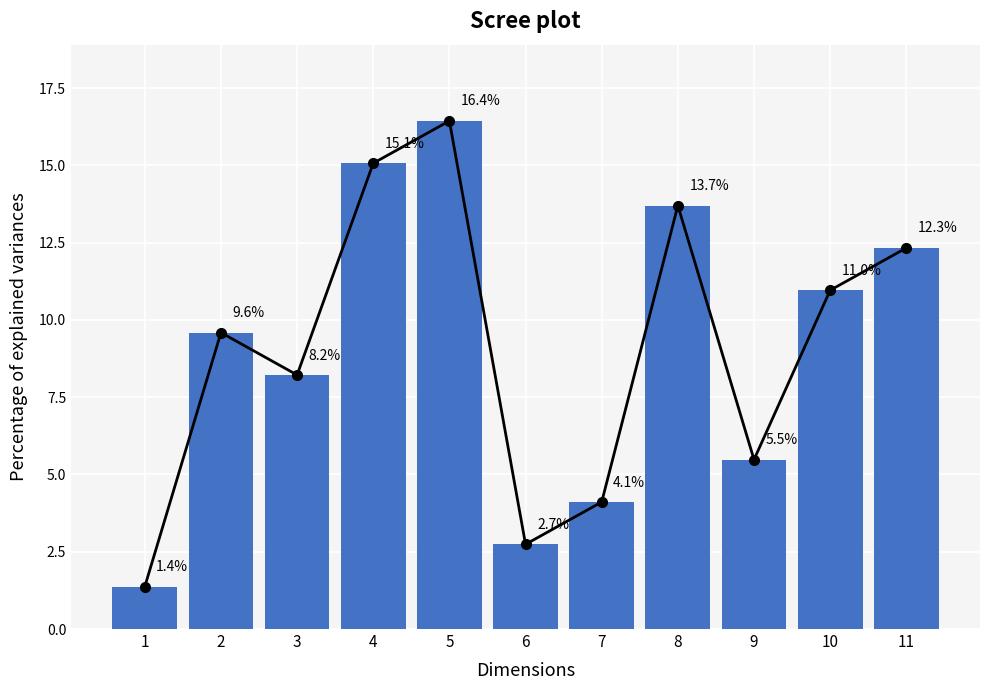

What is the maximum value shown in the chart?

16.4